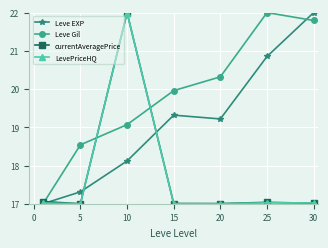

What is the value of the Leve EXP point at the 1st from the left?

17.0